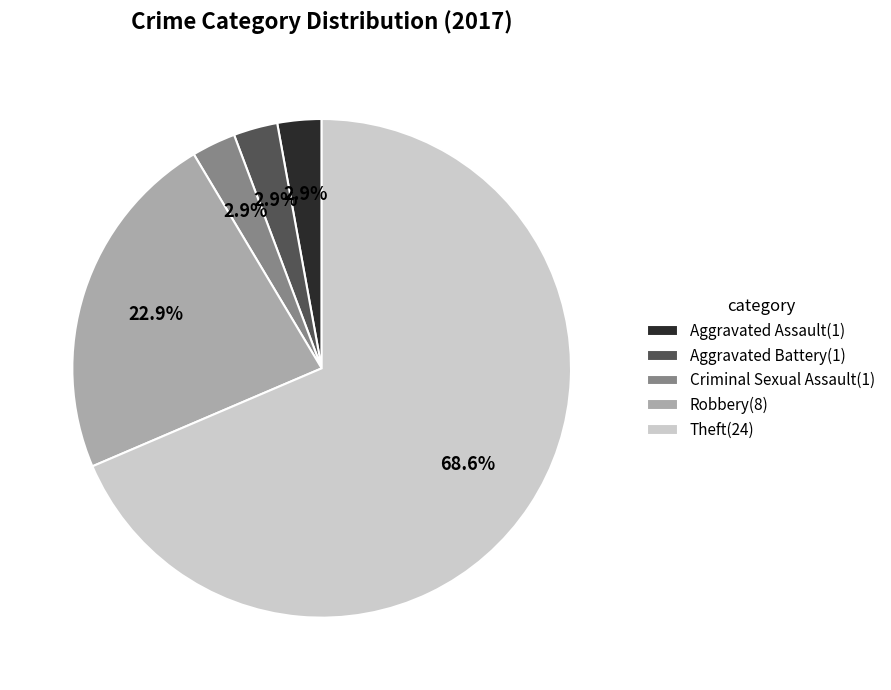

How many segments does this pie chart have?

5